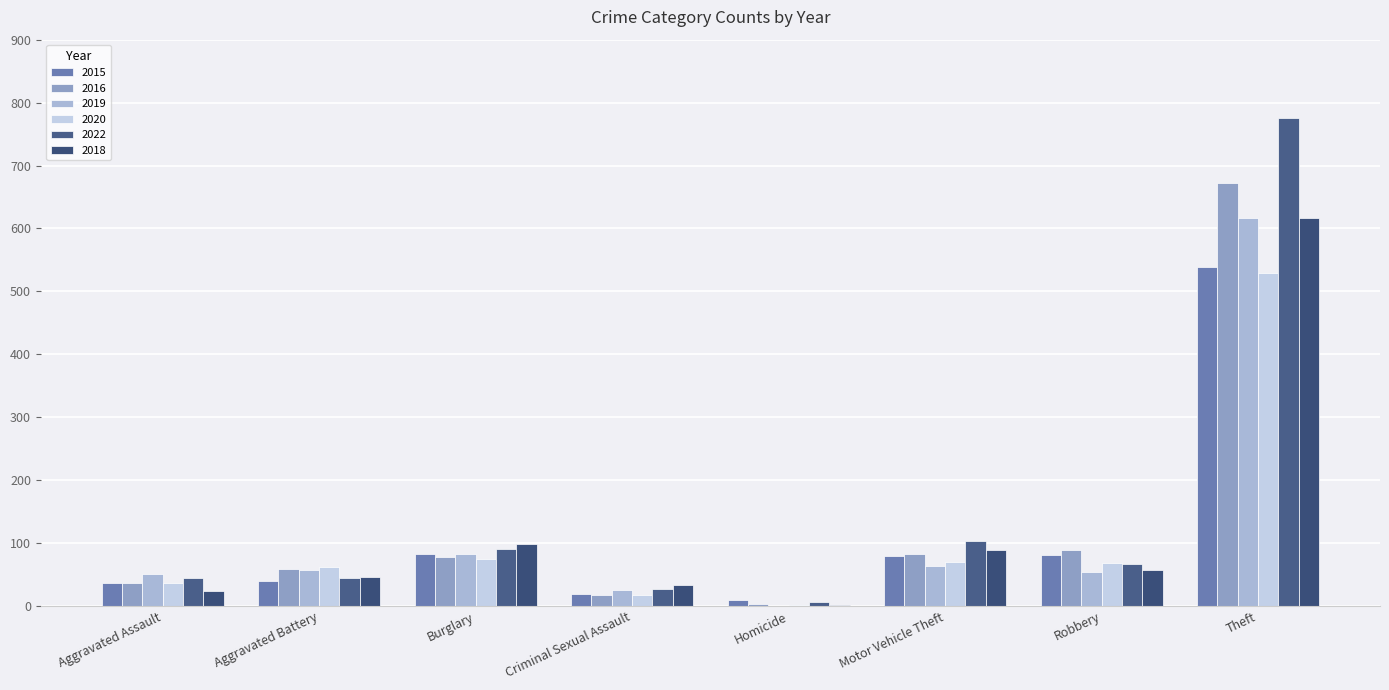

What is the value of the 2022 bar at the 8th from the left?

775